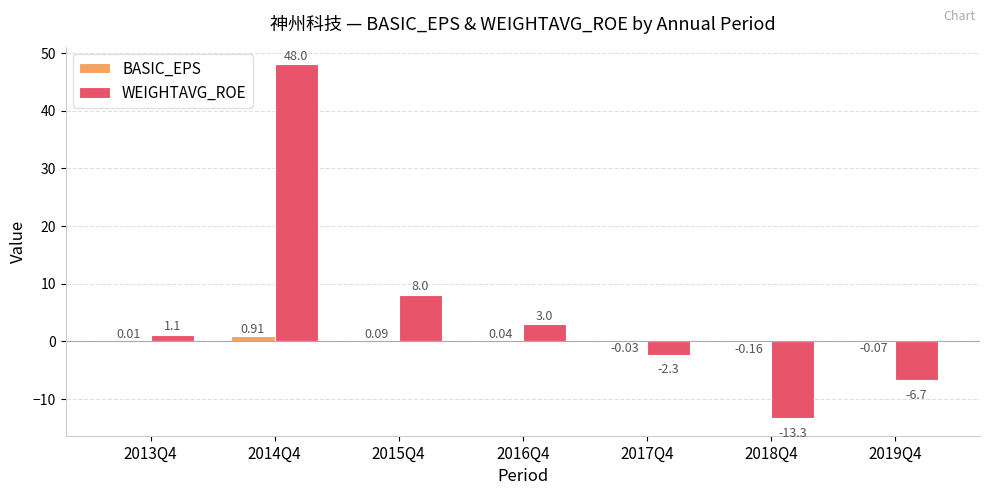

Is the value of WEIGHTAVG_ROE at 2013Q4 greater than the value of BASIC_EPS at 2014Q4?

Yes